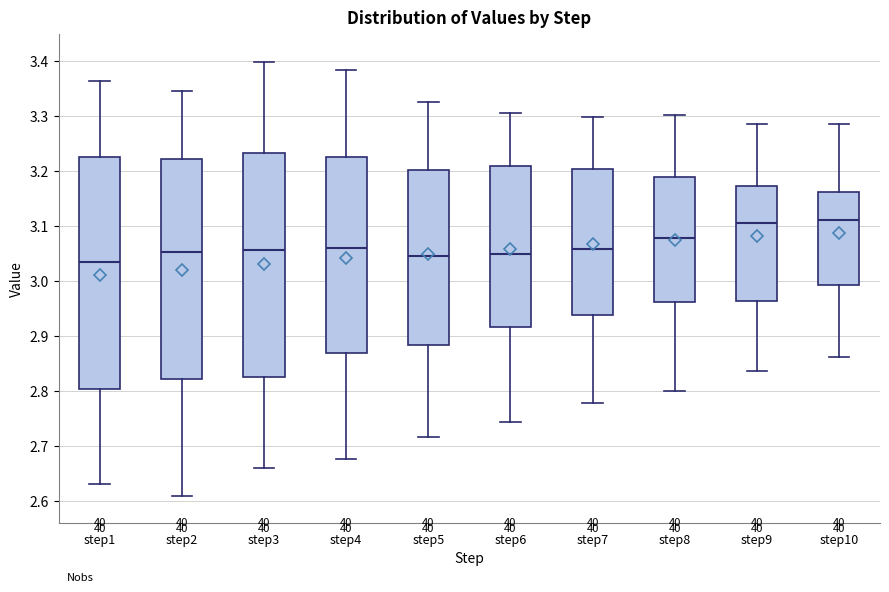

Where is the upper edge of the box for step6 on the y-axis? The values are not printed on the chart, so give them approximately, as read against the axis.

3.21